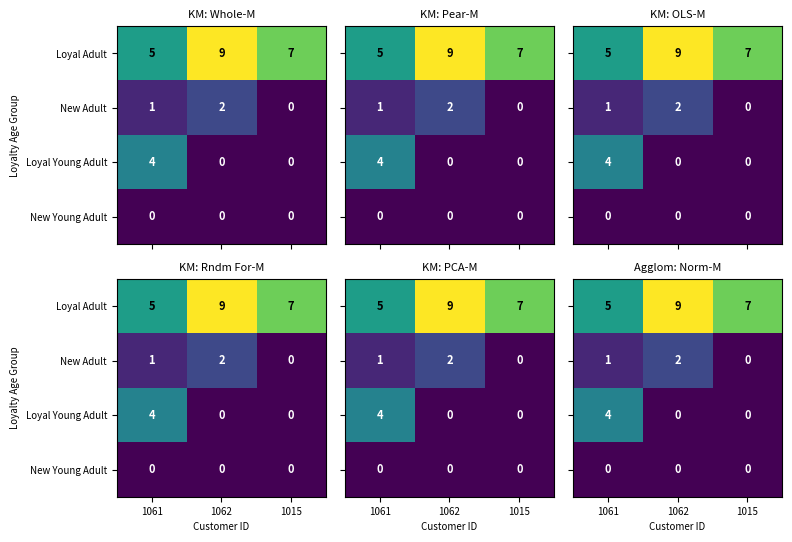

What is the difference between the highest and lowest values at 1061?

5